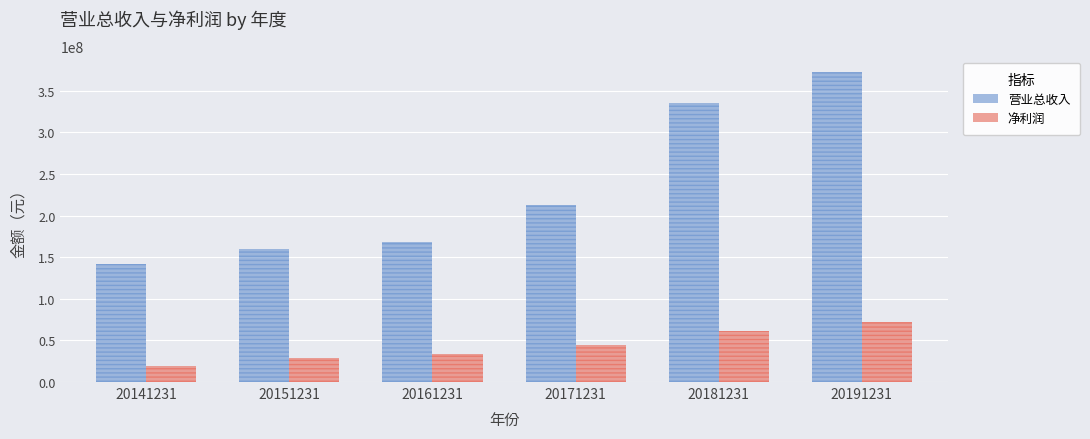

Which series has the largest total across all categories?

营业总收入